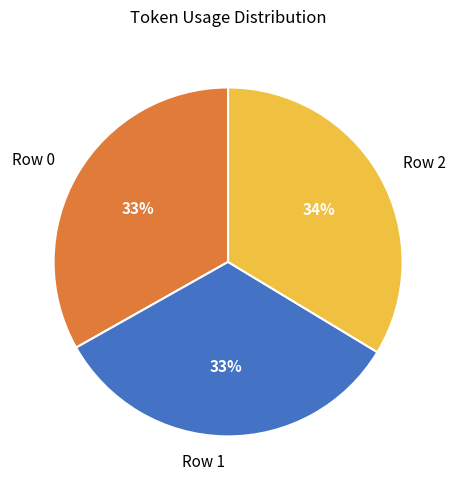

Is Row 1 the majority of the pie?

No